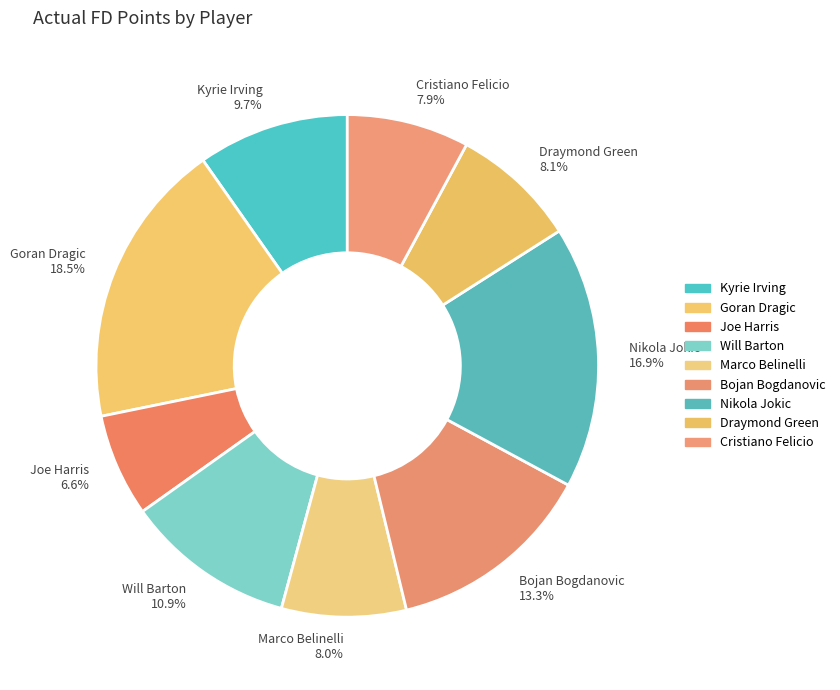

What is the ratio of the value at Will Barton to the value at Joe Harris?

1.7